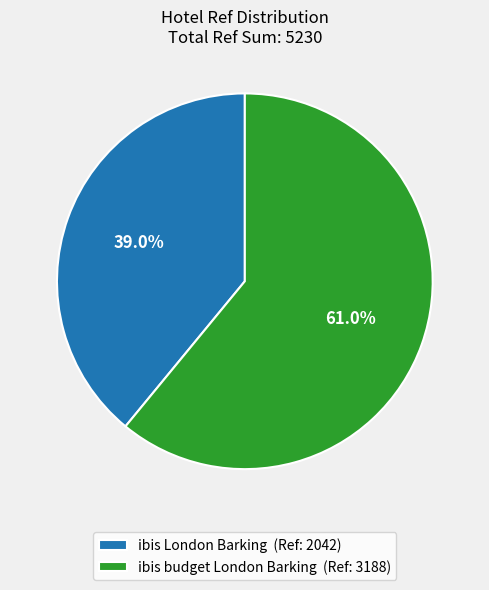

Rank the categories by value from highest to lowest.

ibis budget London Barking, ibis London Barking